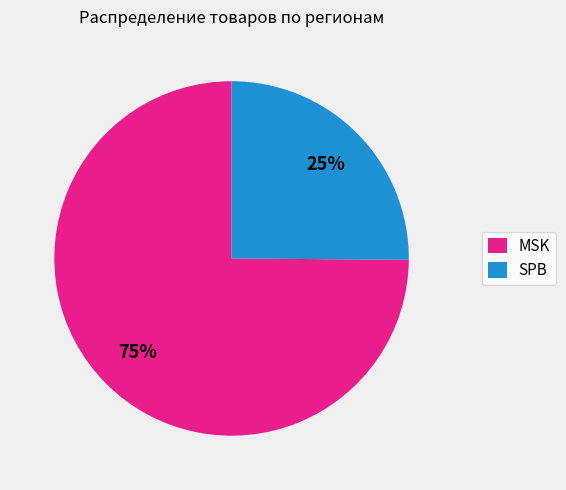

Is there any slice that represents more than half of the pie?

Yes